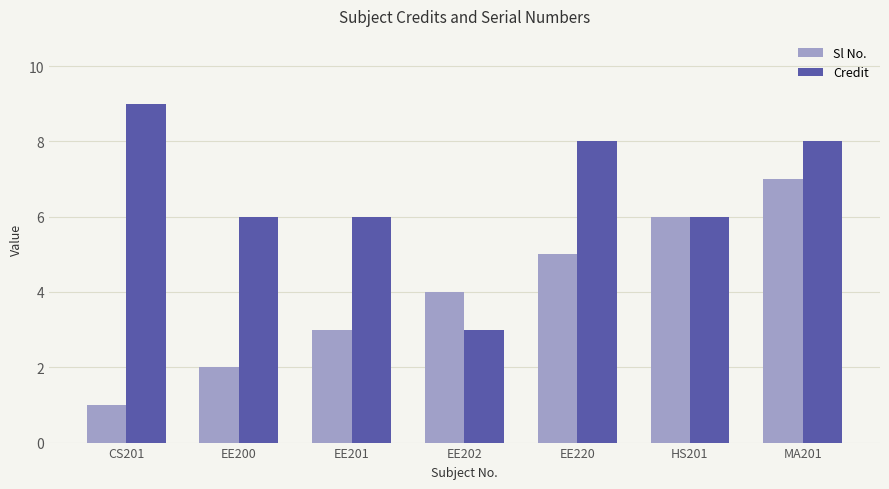

What are all the series names shown in the legend?

Sl No., Credit